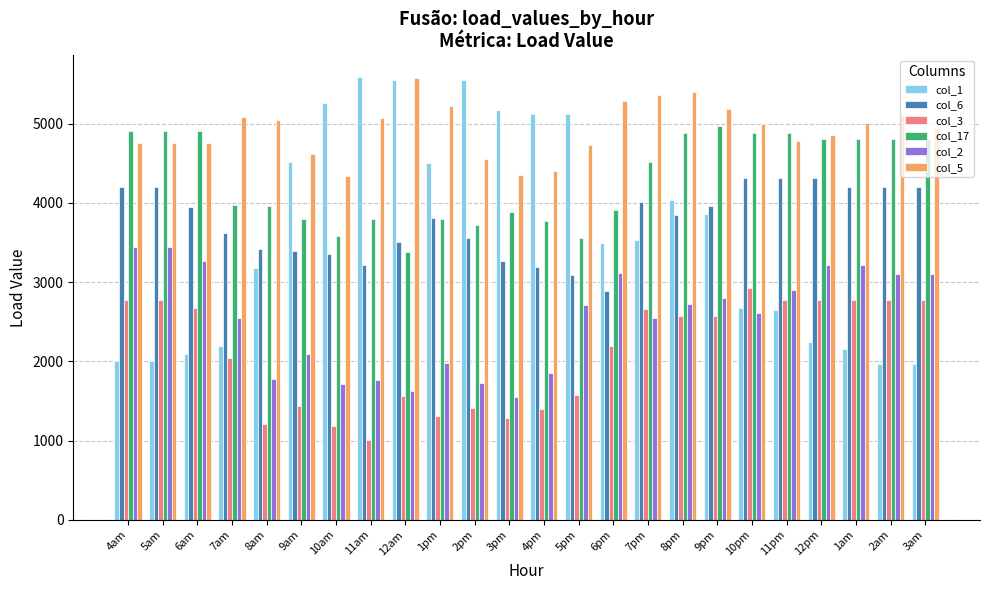

How many data points in col_6 are above 3847?

12